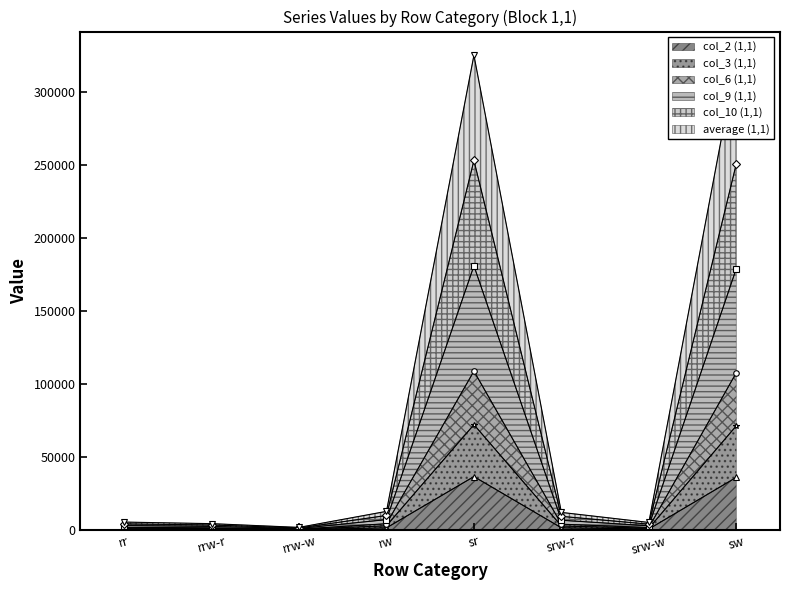

Is it true that col_2 (1,1) equals 36519 at sr?

True